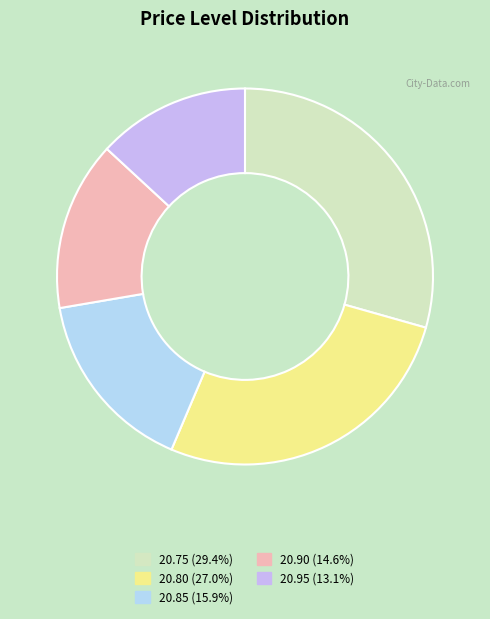

How many segments does this pie chart have?

5